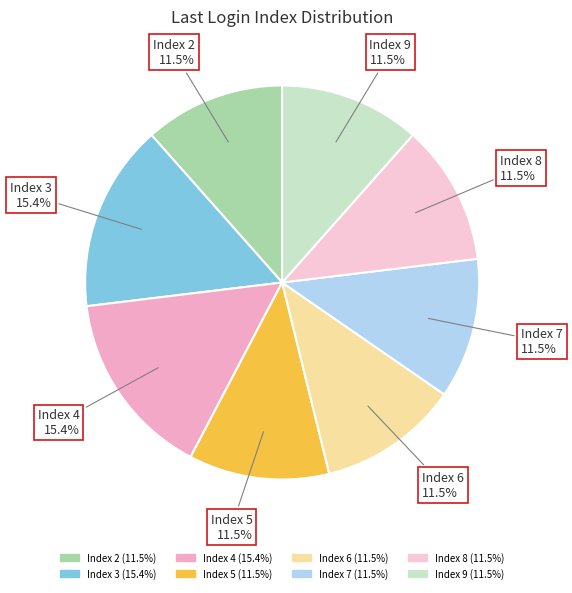

Does Index 2 account for over 50% of the chart?

No